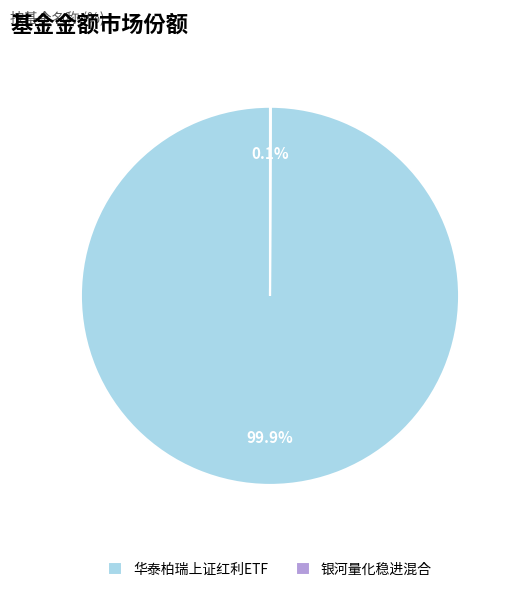

To the nearest percent, what percentage of the pie is 华泰柏瑞上证红利ETF?

100%